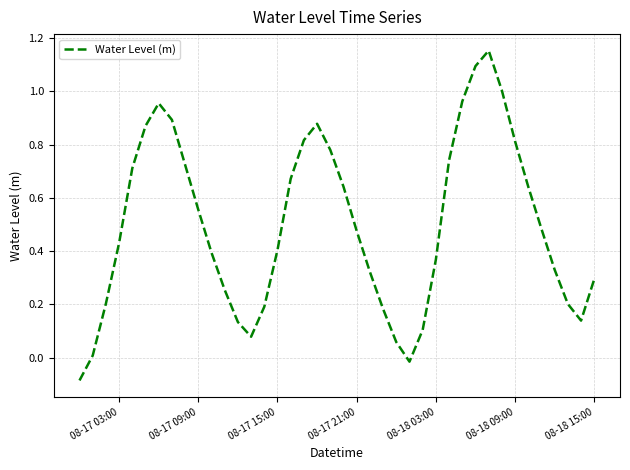

The chart shows a value of 0.2 at 08-18 15:00. True or false?

False